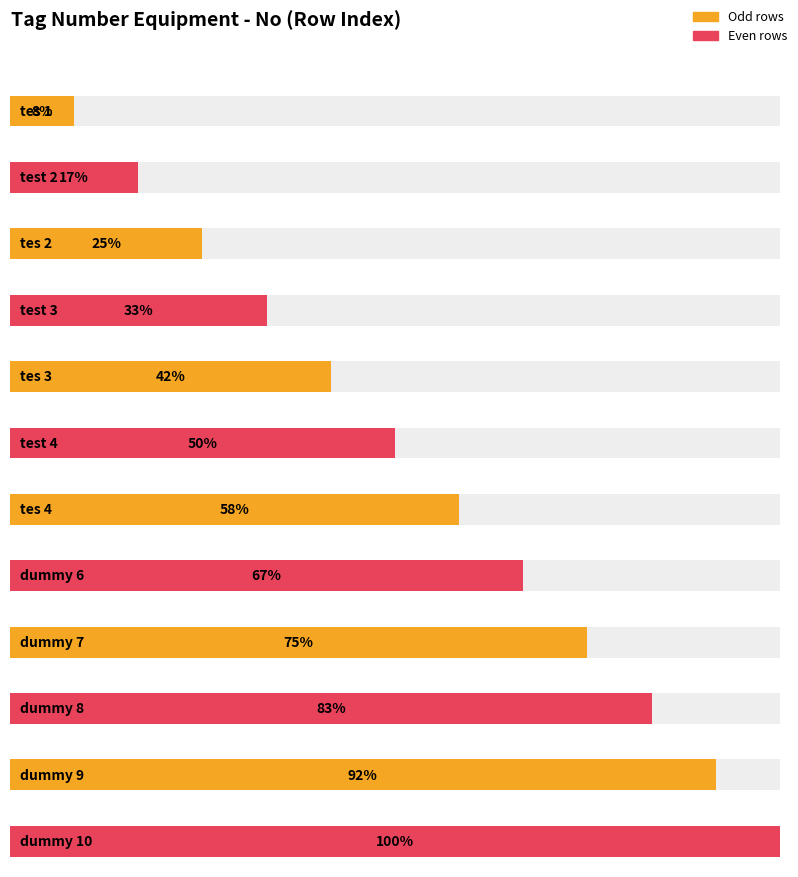

What position from the left is dummy 6?

8